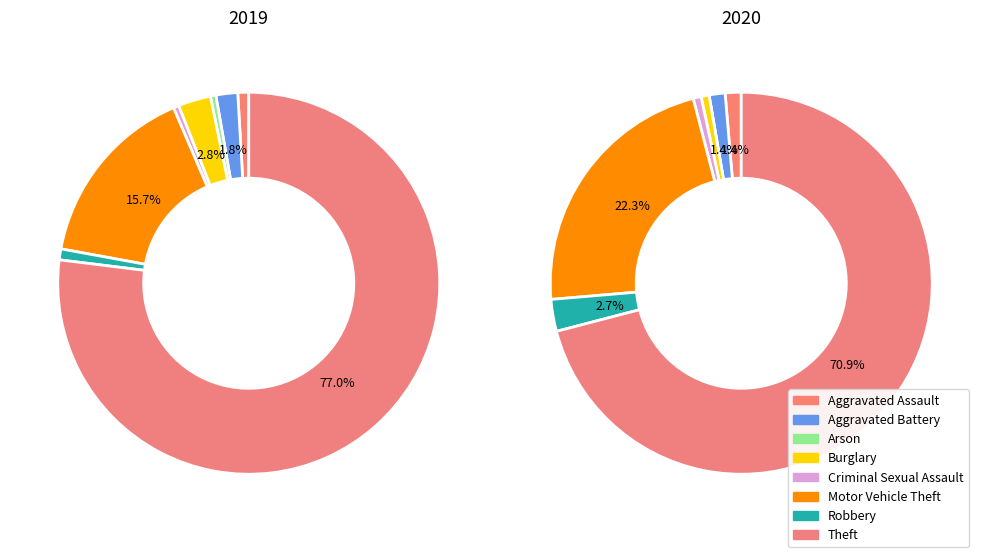

Is there a majority slice in this chart?

Yes